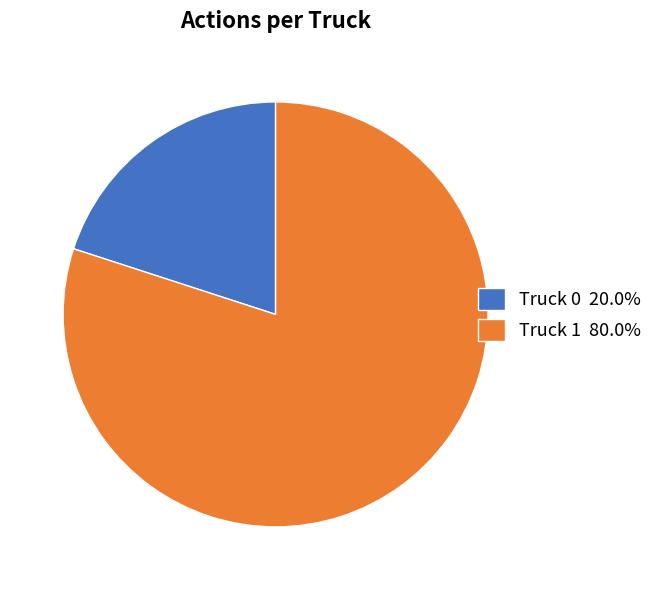

How many segments does this pie chart have?

2